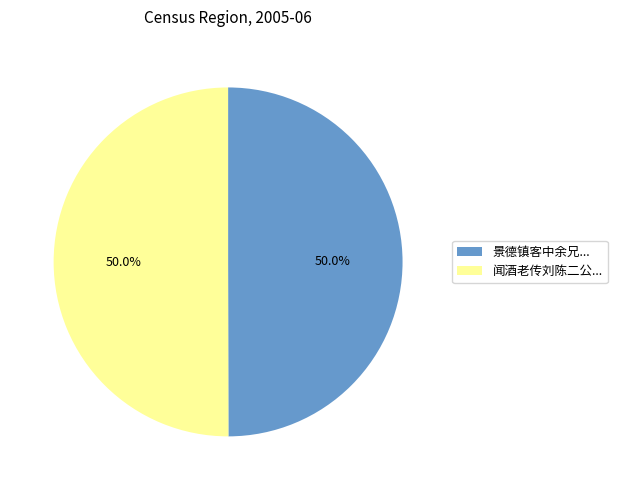

What is the ratio of the value at 景德镇客中余兄... to the value at 闻酒老传刘陈二公...?

1.0